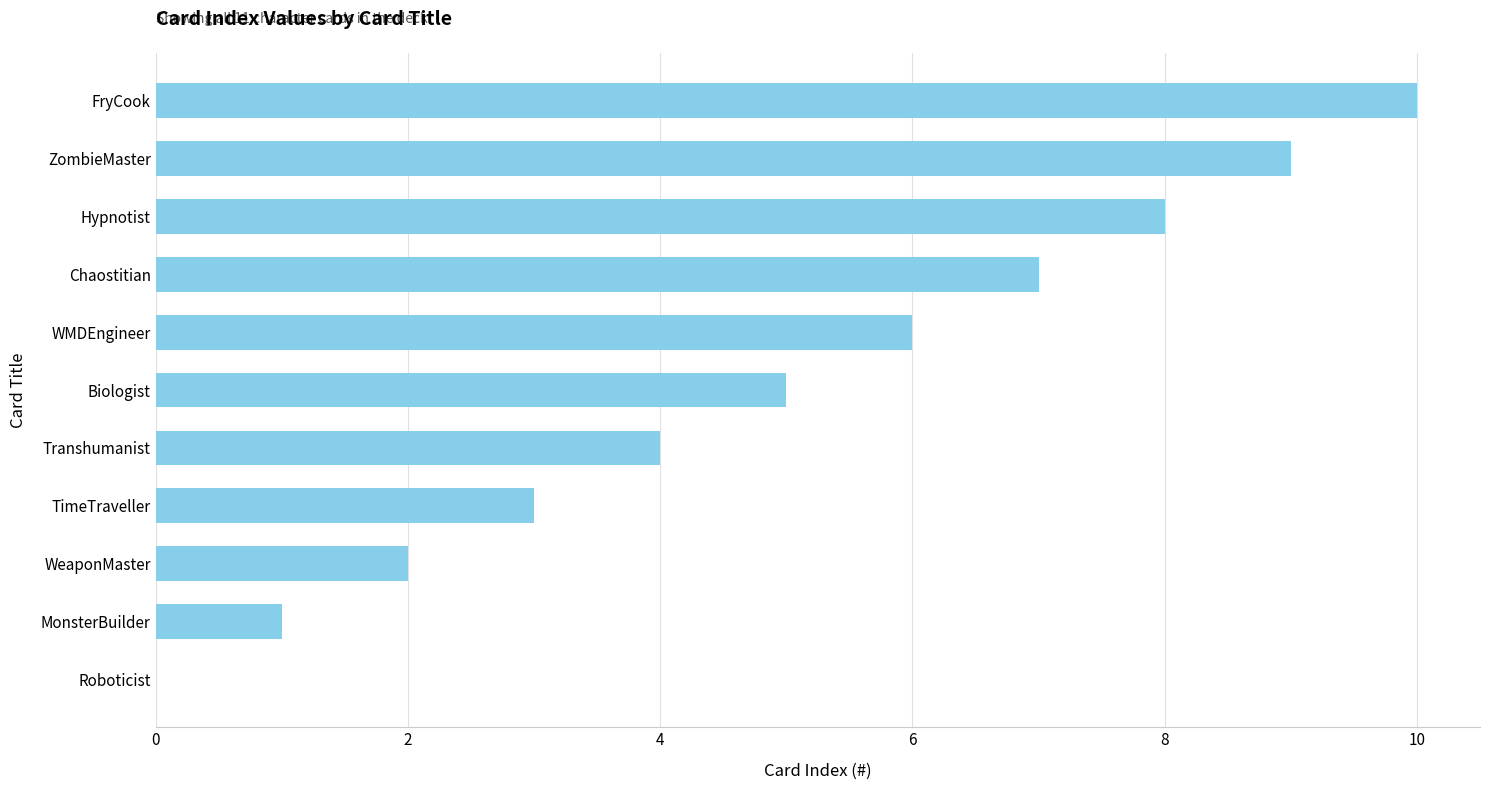

At which category does the chart reach its peak across all series?

FryCook